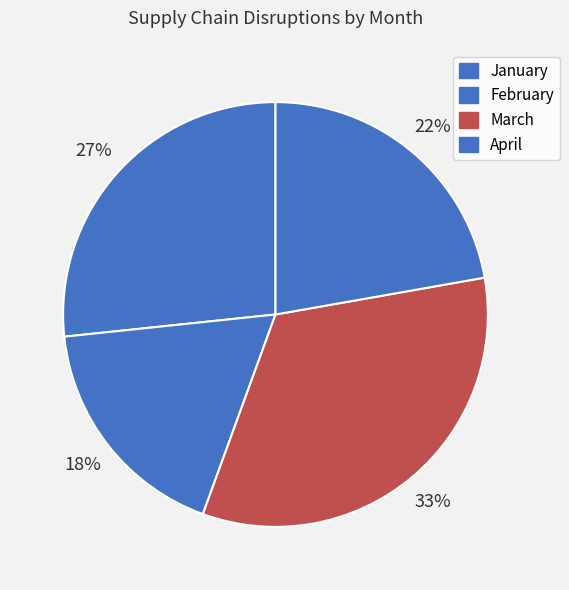

How many slices are in this pie chart?

4